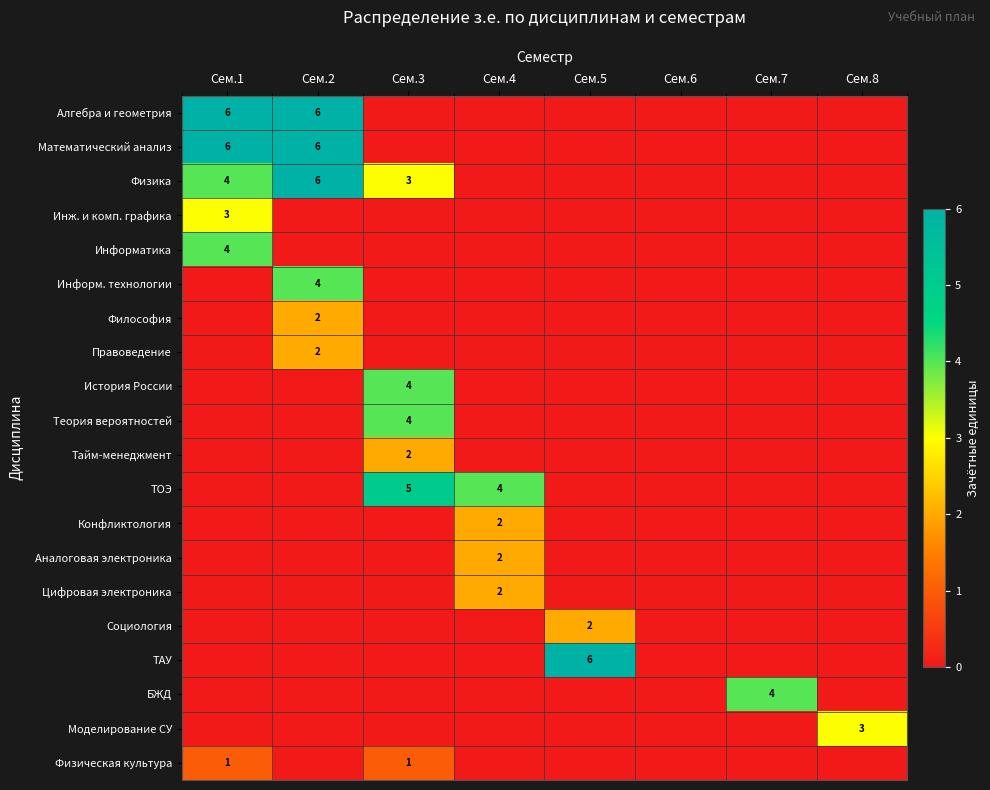

True or false: Аналоговая электроника has a value of -1 at Сем.8.

False